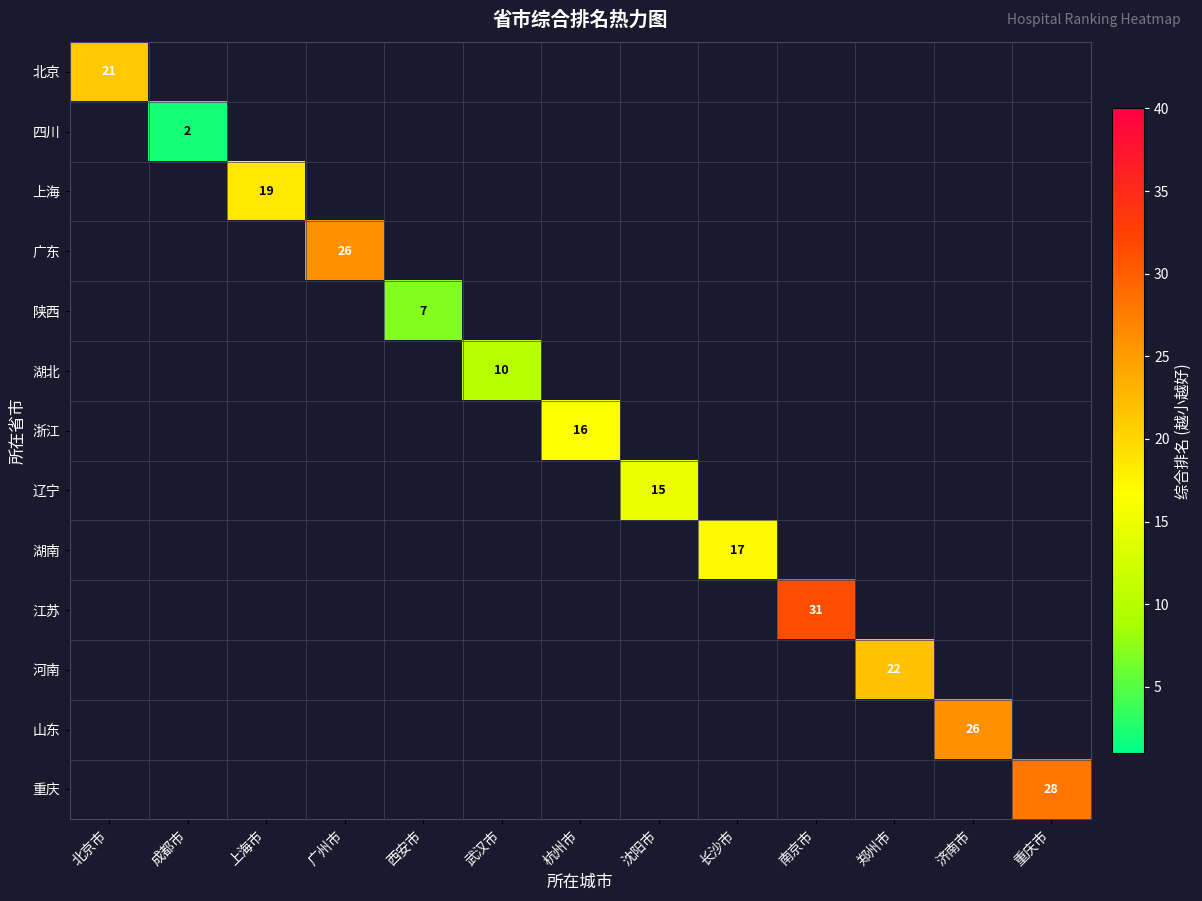

How many positive values does the 广东 series have?

1